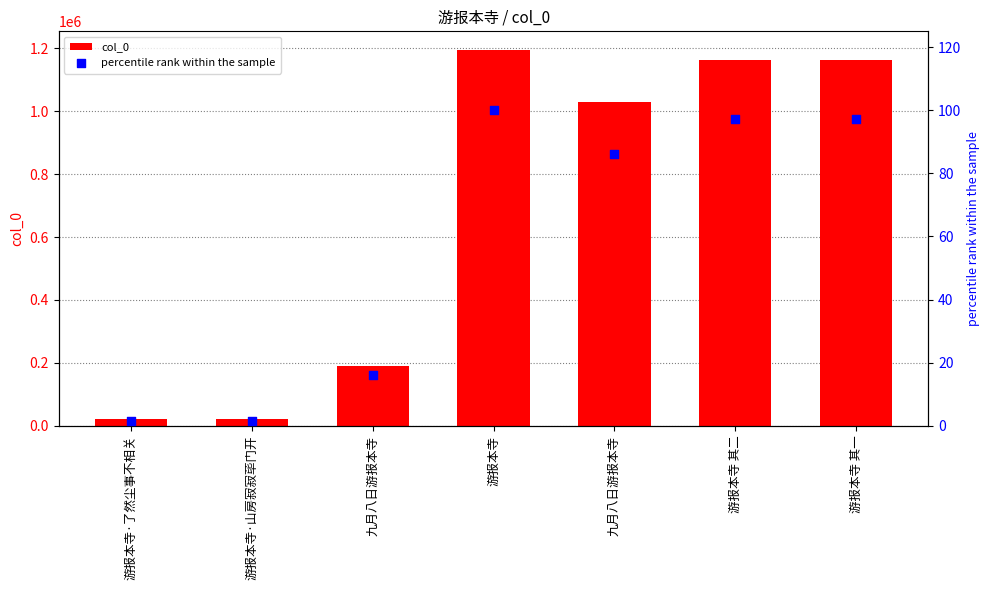

What are all the series names shown in the legend?

col_0, percentile rank within the sample